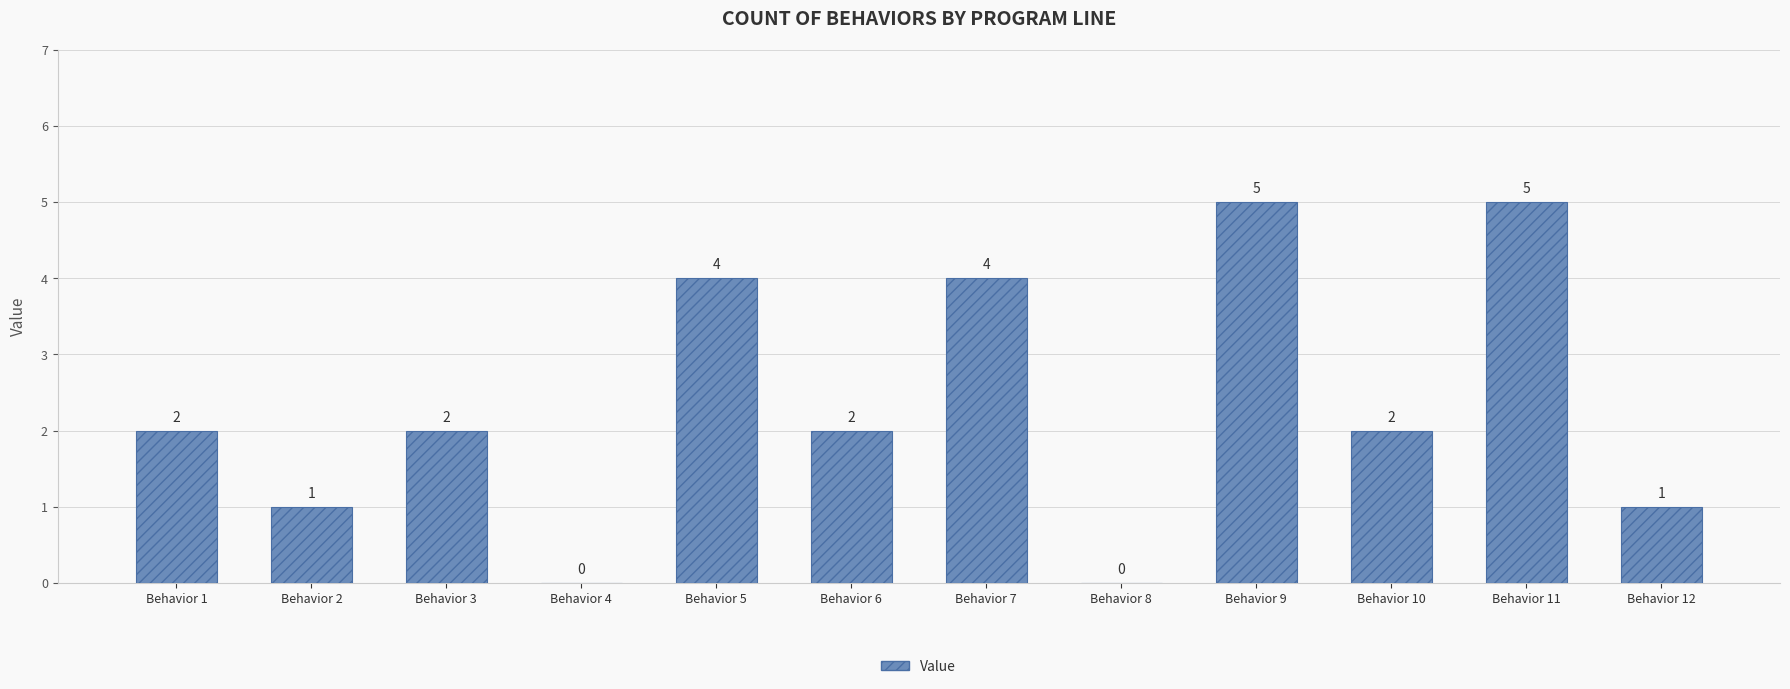

What is the greatest value displayed?

5